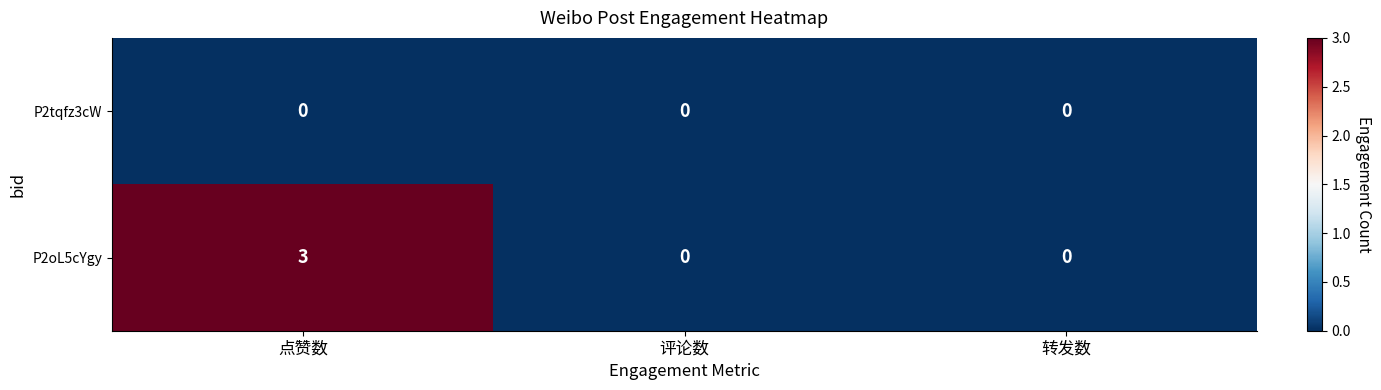

What is the maximum value shown in the chart?

3